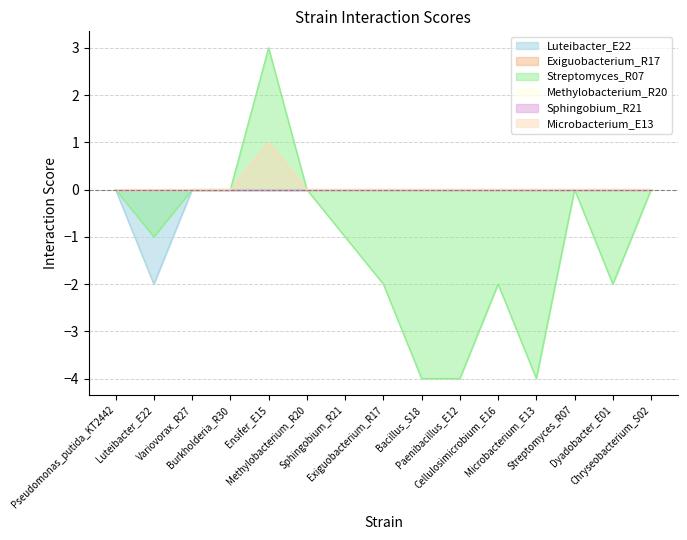

Is the value of Microbacterium_E13 at Dyadobacter_E01 greater than the value of Streptomyces_R07 at Chryseobacterium_S02?

No